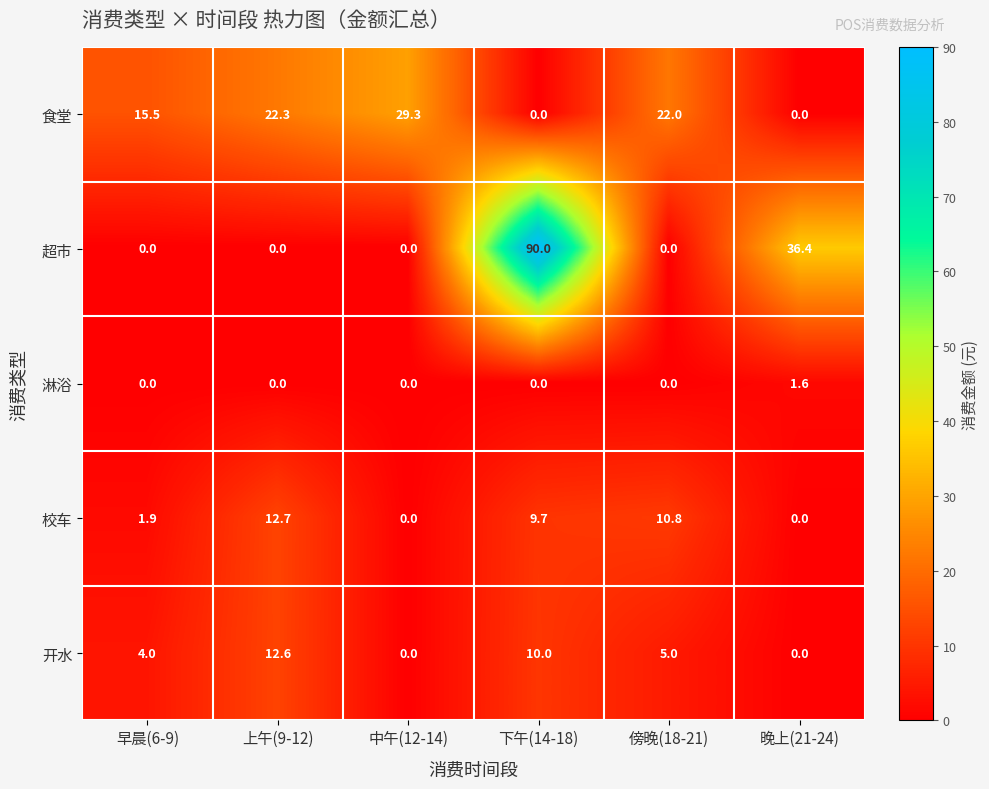

What is the spread (max minus min) of values at 中午(12-14)?

29.3